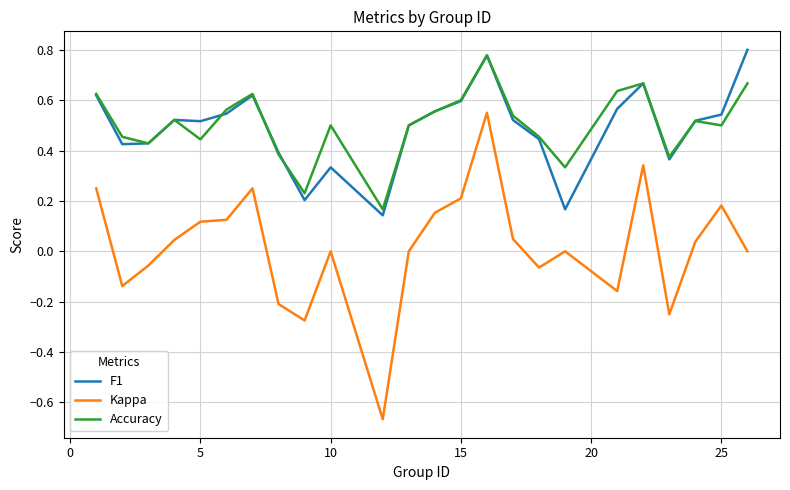

Which series has the widest spread of values?

Kappa